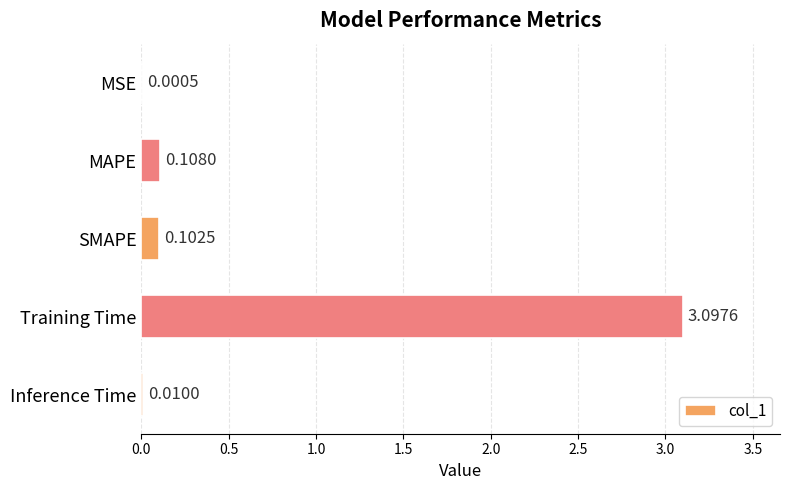

What is the sum of the values at Training Time and Inference Time?

3.1